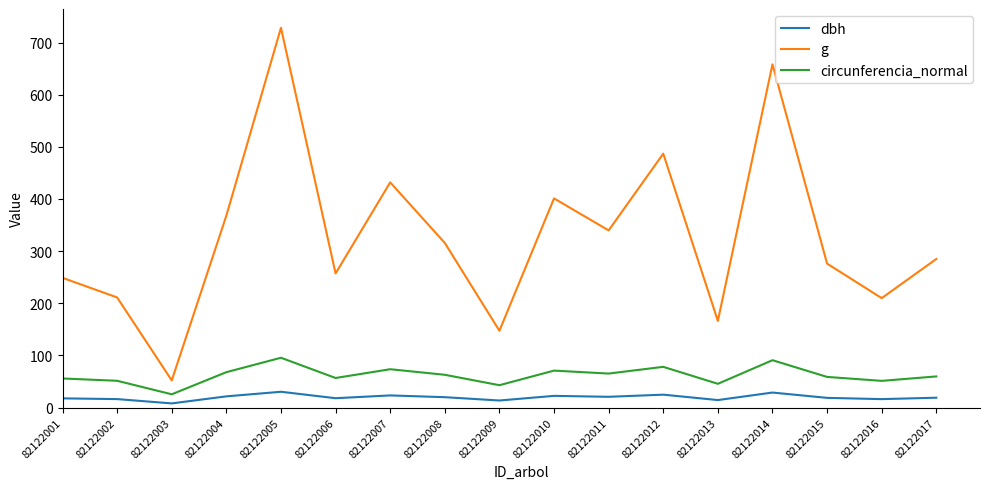

At which label does g first exceed 285?

82122004